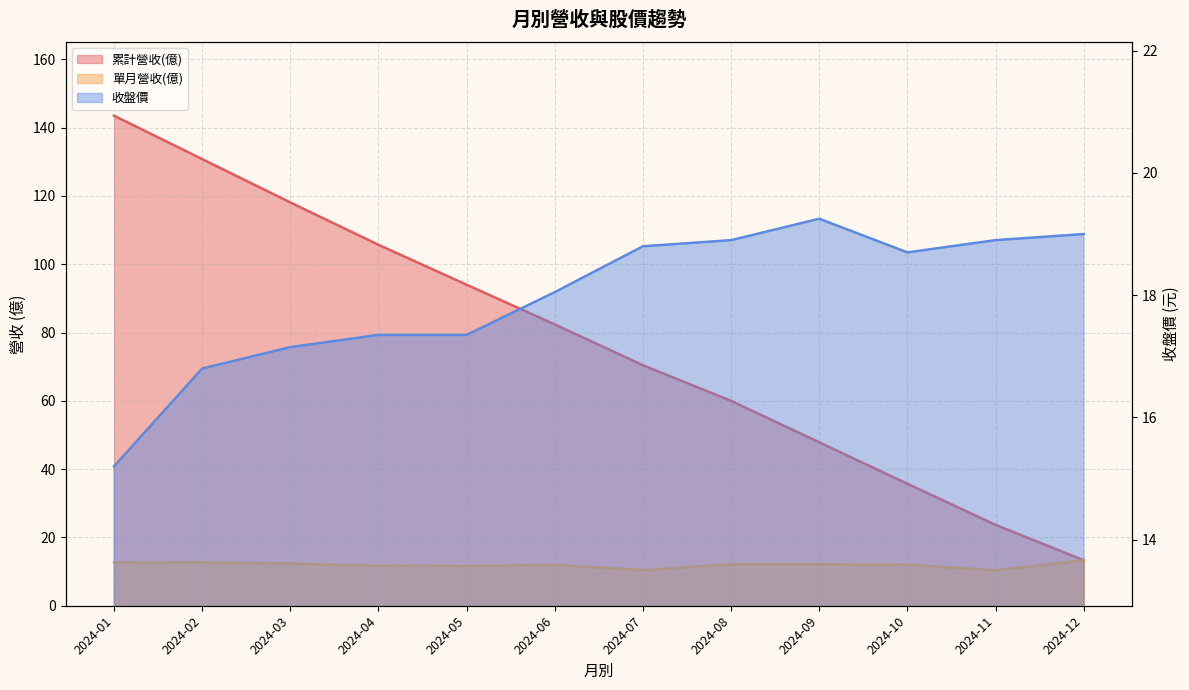

Read the 收盤價 value at 2024-01.

15.2